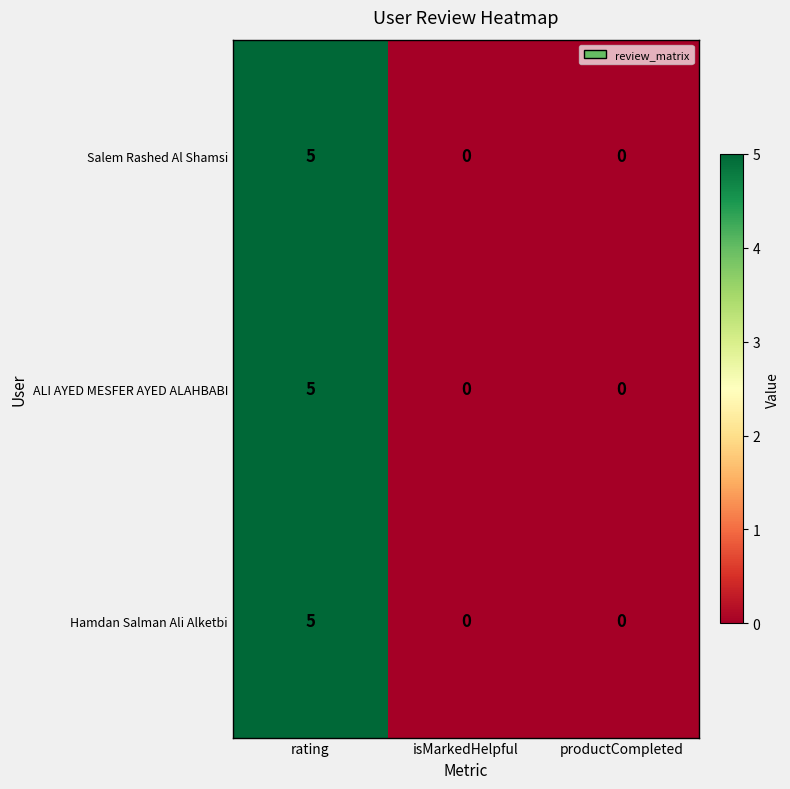

Reading left to right, extract all data points from this chart.

Salem Rashed Al Shamsi: rating=5	isMarkedHelpful=0	productCompleted=0
ALI AYED MESFER AYED ALAHBABI: rating=5	isMarkedHelpful=0	productCompleted=0
Hamdan Salman Ali Alketbi: rating=5	isMarkedHelpful=0	productCompleted=0